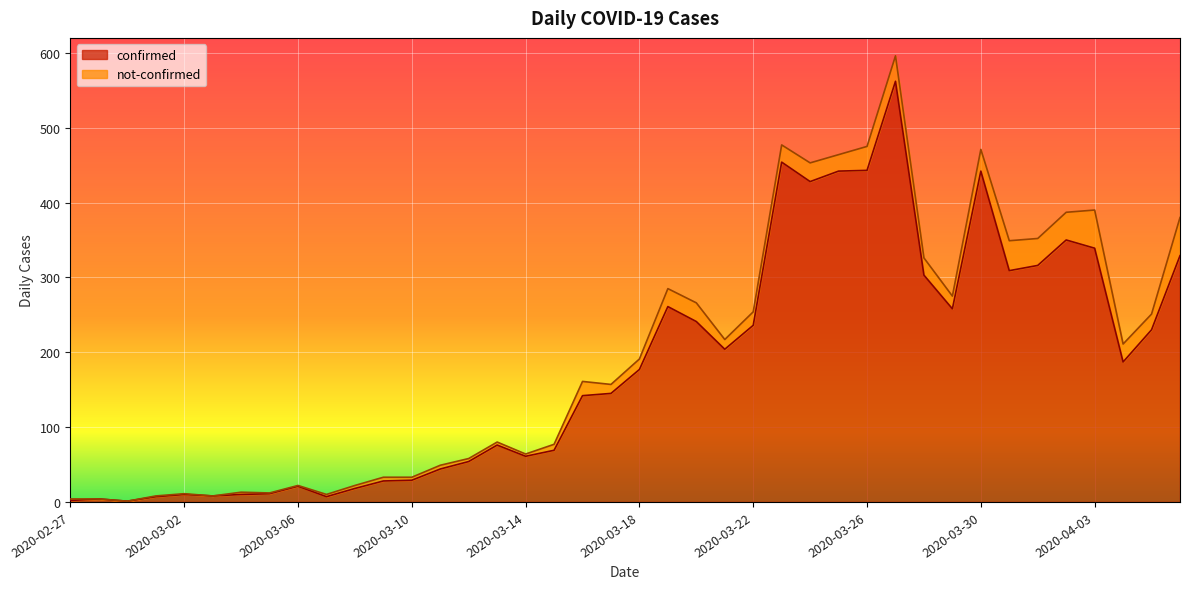

How many categories are shown in the chart?

40